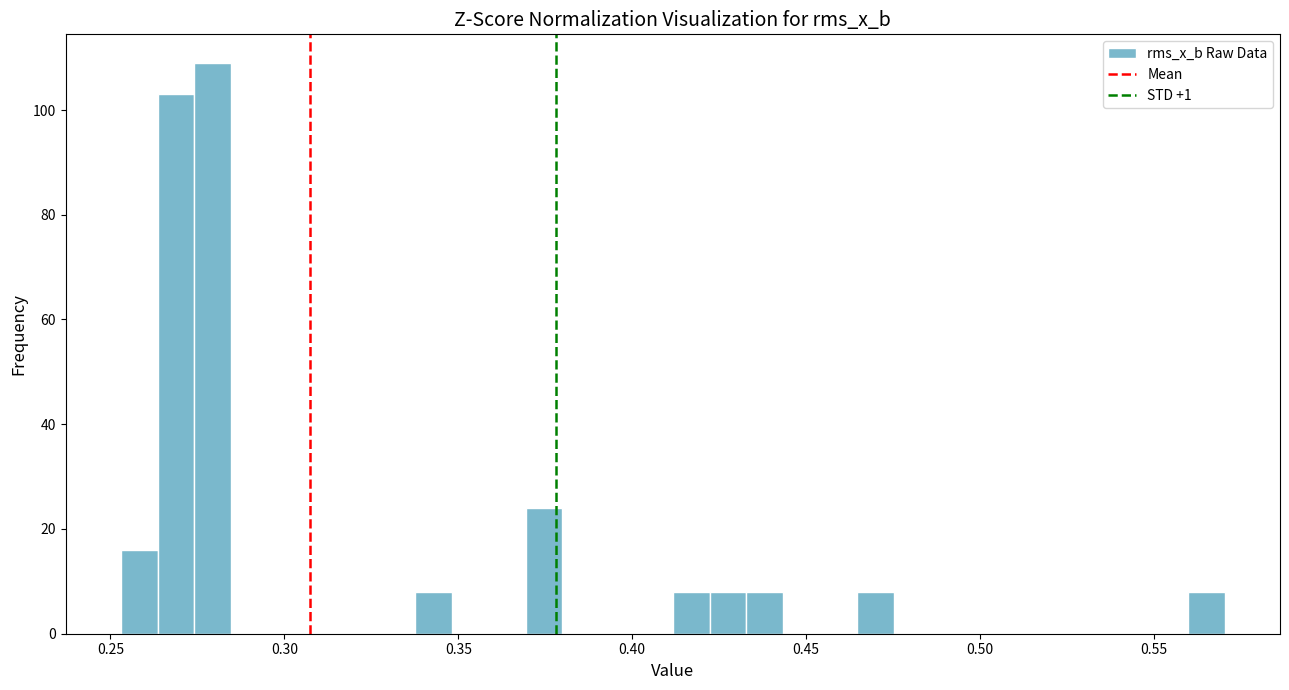

Read against the x-axis, roughly where is the centre of the tallest bar?

0.280